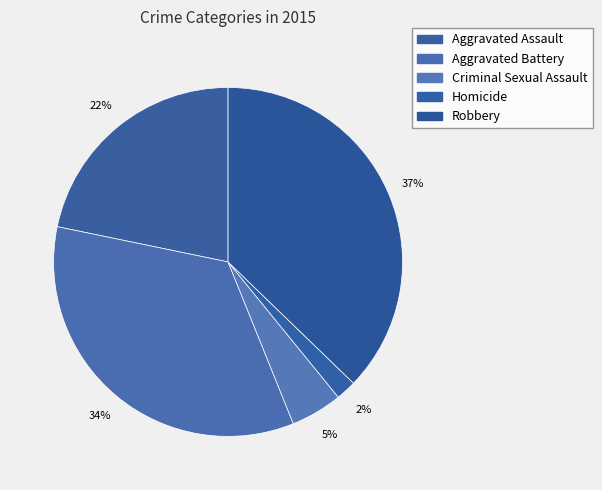

Combined, do Homicide and Aggravated Battery account for over 50%?

No